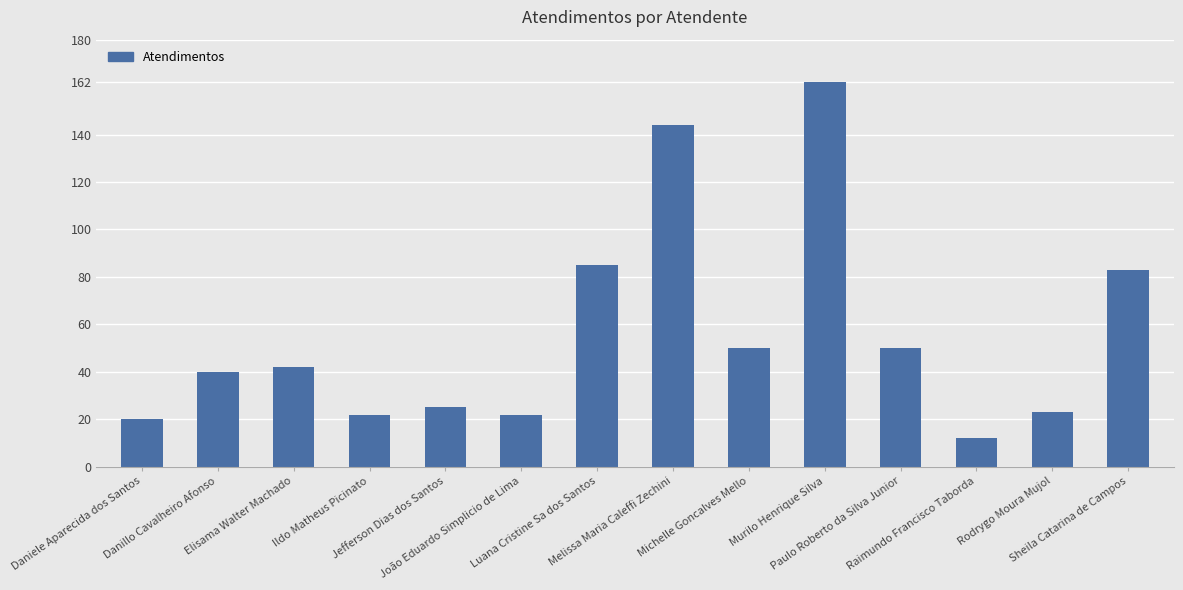

Which label corresponds to the smallest value in the chart?

Raimundo Francisco Taborda